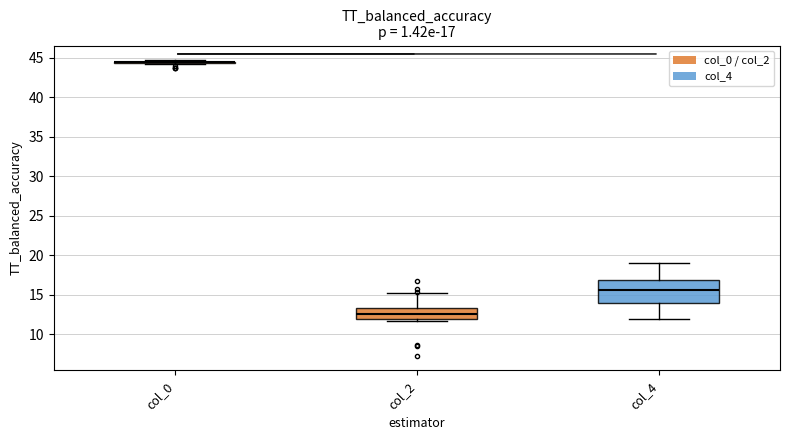

Comparing the boxes themselves (not the whiskers), which one is the tallest?

col_4